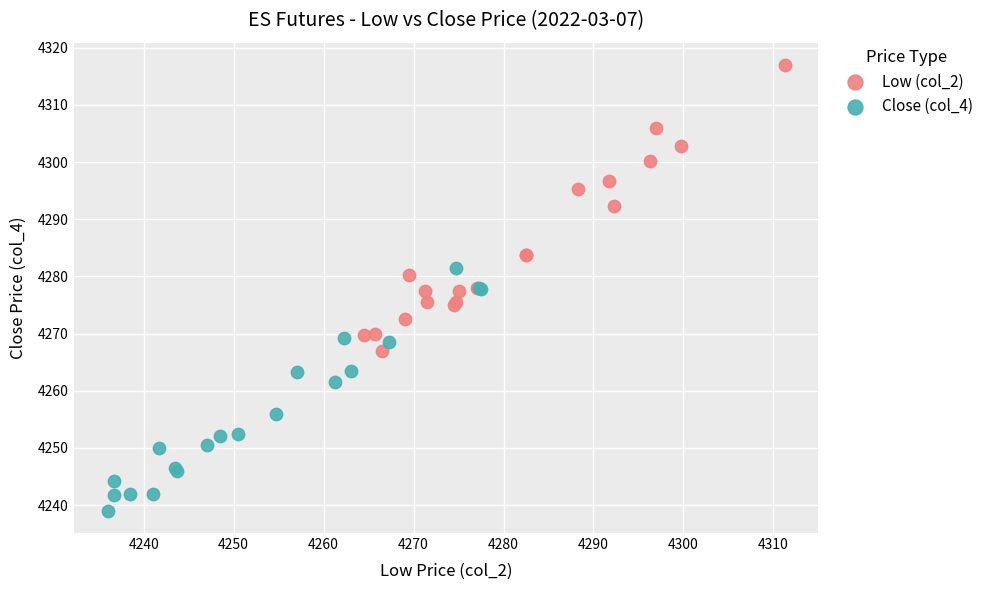

Which series has the largest Y range (max minus min)?

Low (col_2)